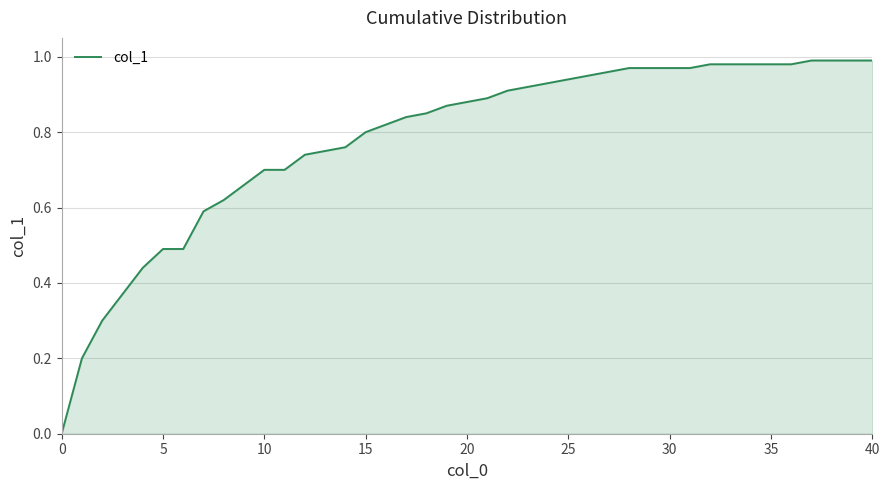

What is the greatest value displayed?

1.0